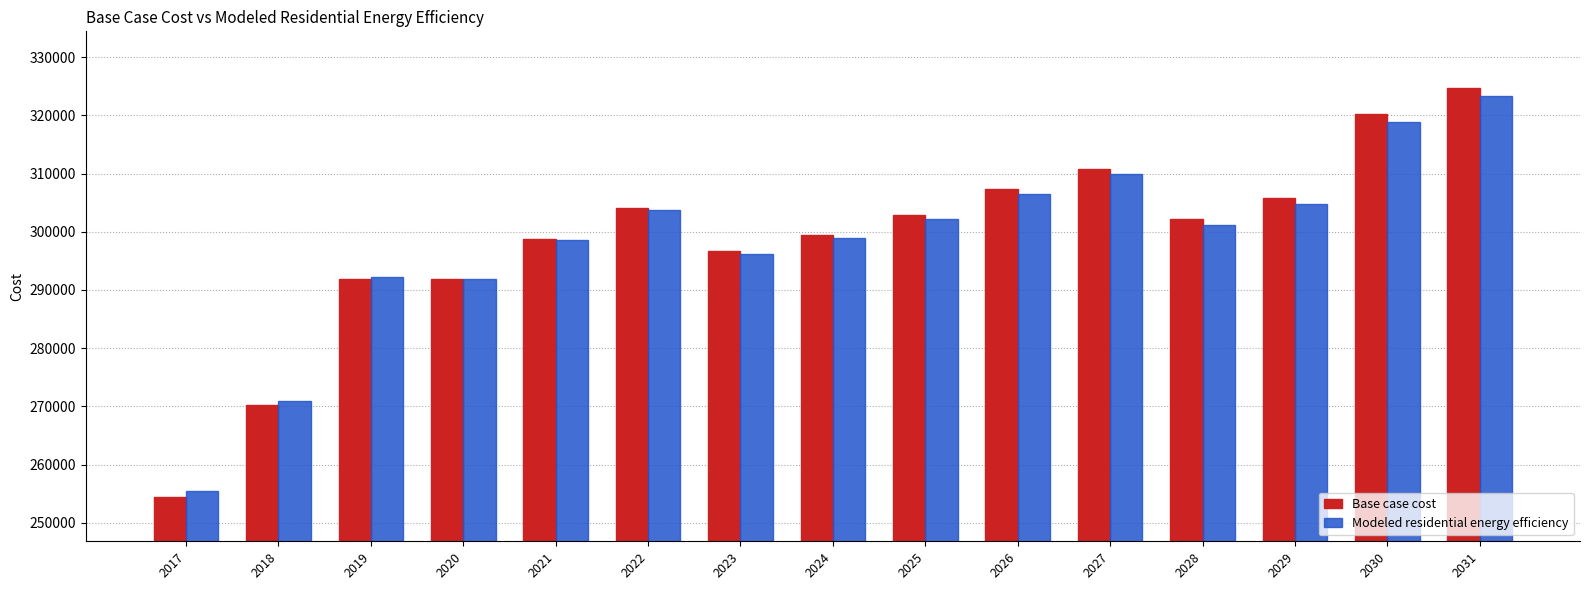

The value of Base case cost at 2022 is 304096.9. True or false?

True